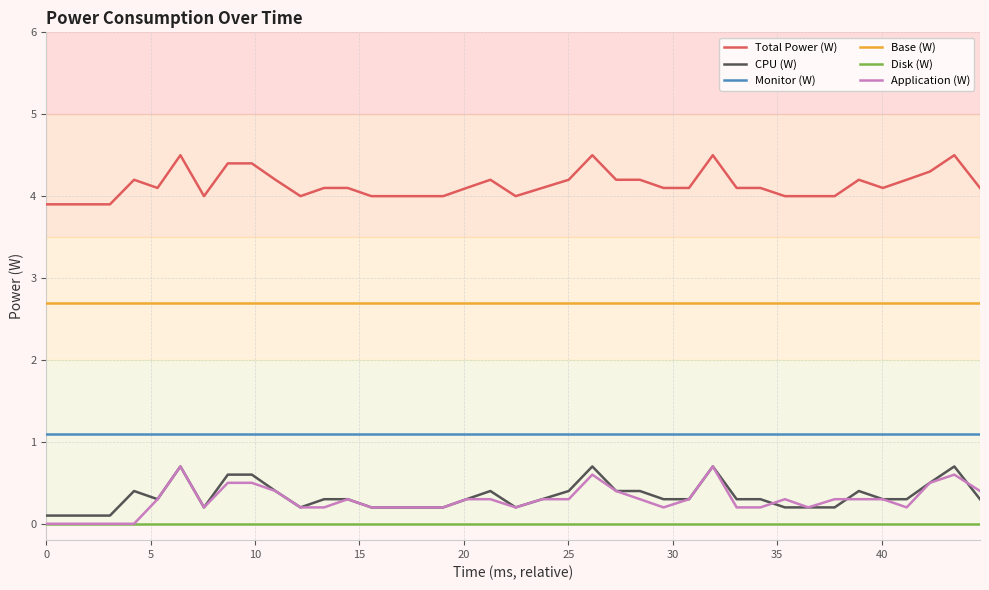

Which series has the largest total across all categories?

Total Power (W)